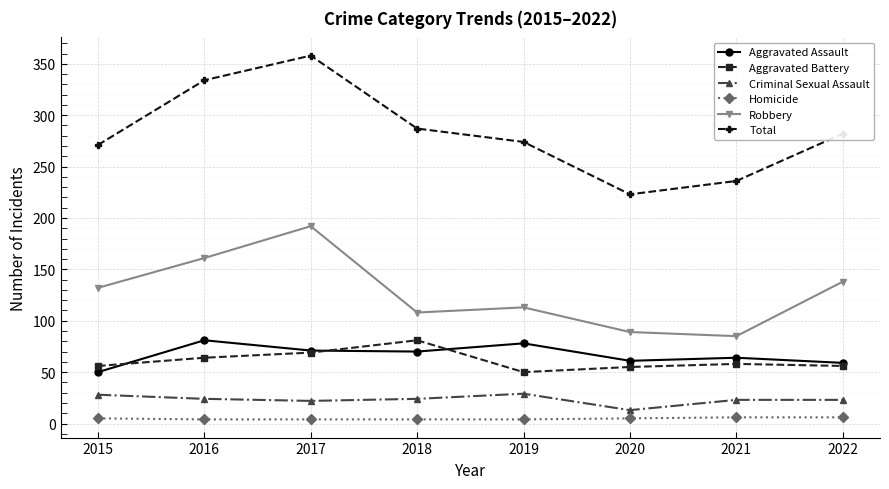

What is the value of the Aggravated Assault point at the 8th from the left?

59